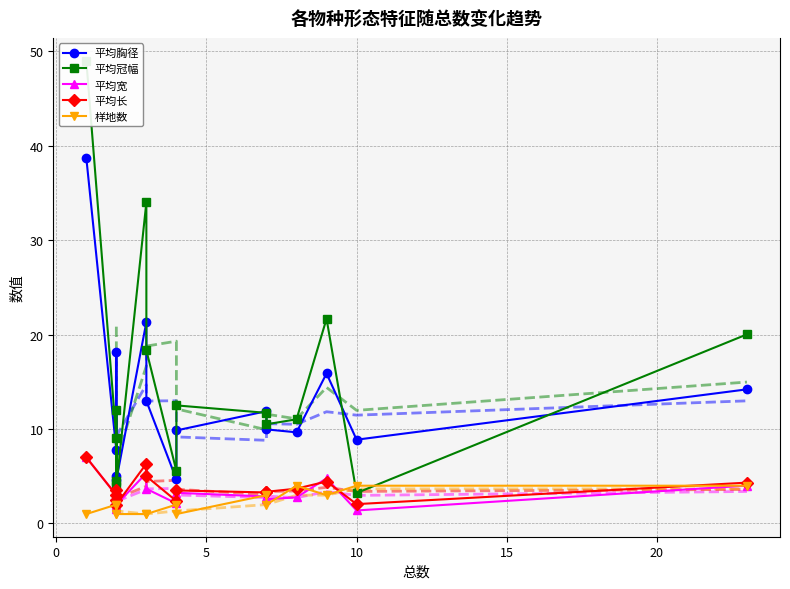

List the series in order of their peak value, highest first.

平均冠幅, 平均胸径, 平均宽, 平均长, 样地数